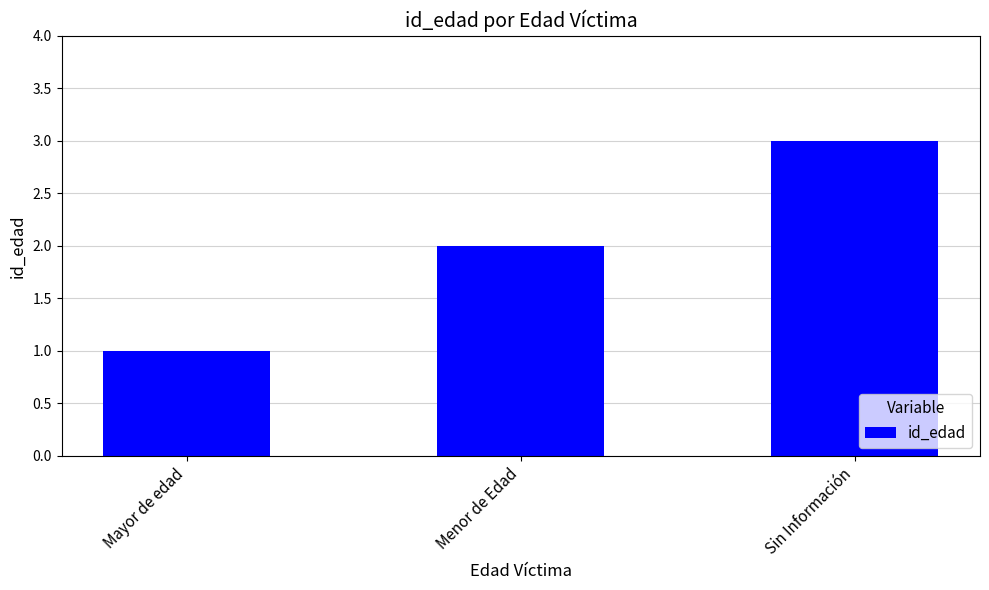

Which label corresponds to the smallest value in the chart?

Mayor de edad